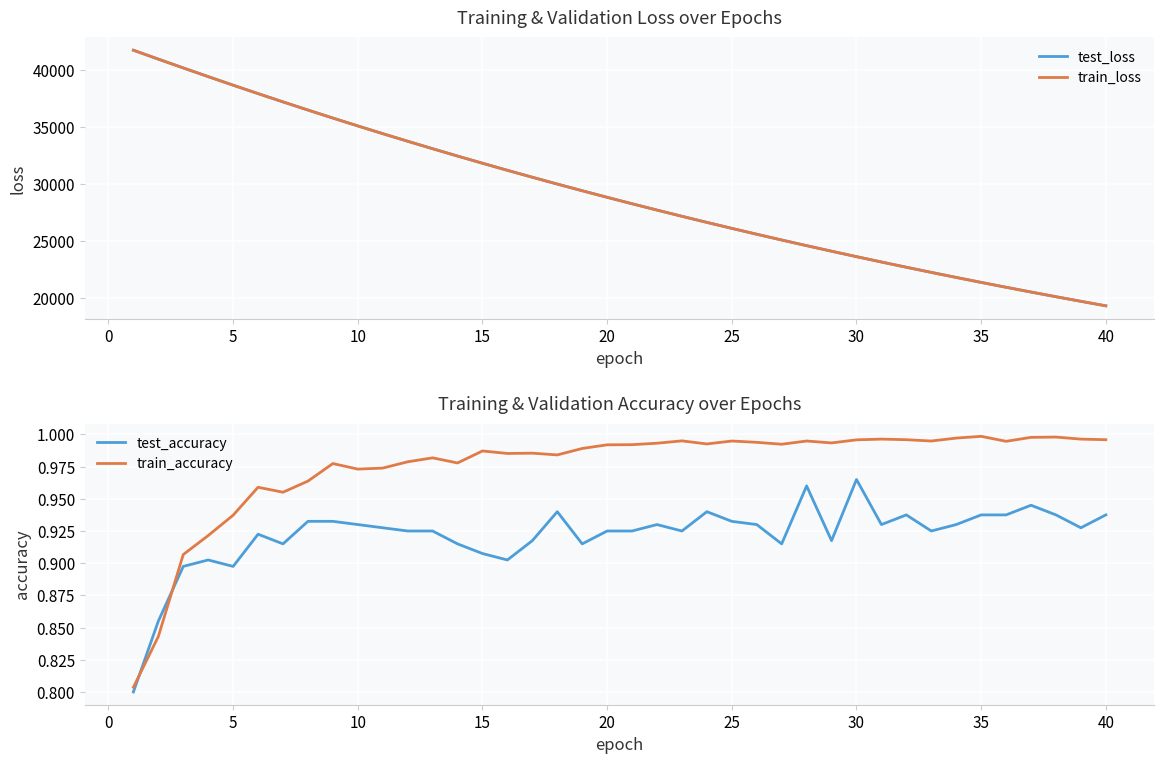

True or false: test_accuracy has a value of 0.5 at 36.

False